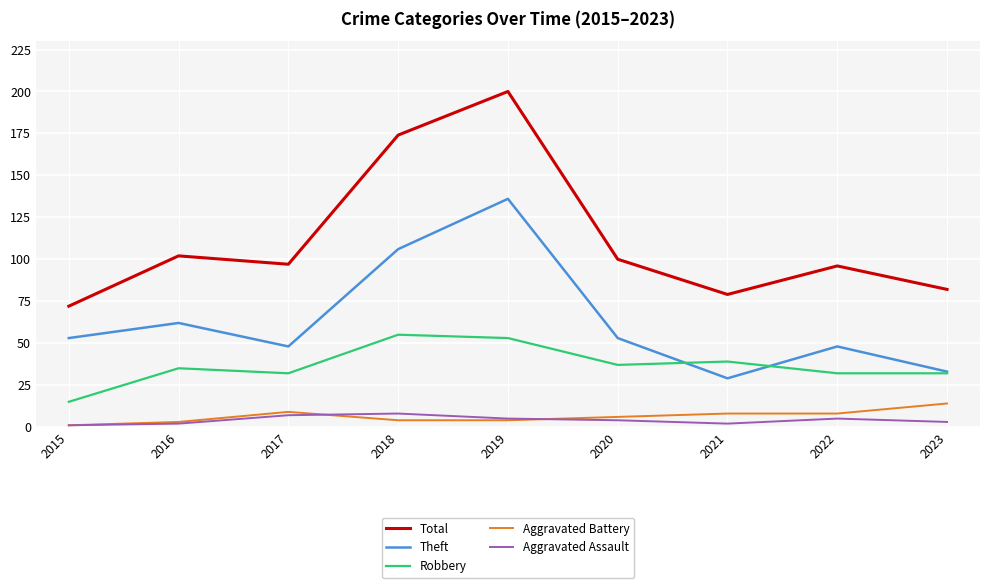

At which category does Theft reach its first local valley?

2017